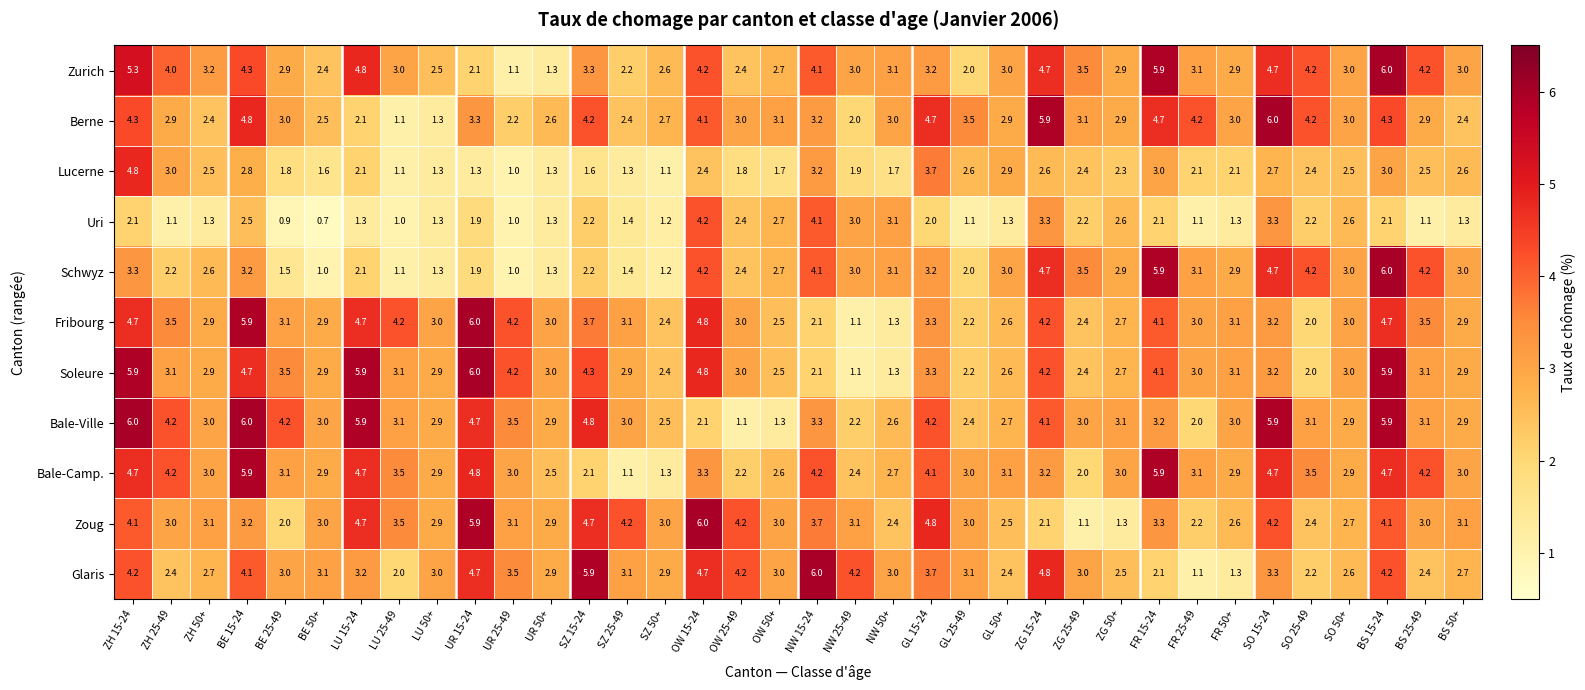

At which category is the sum across all series the highest?

BS 15-24